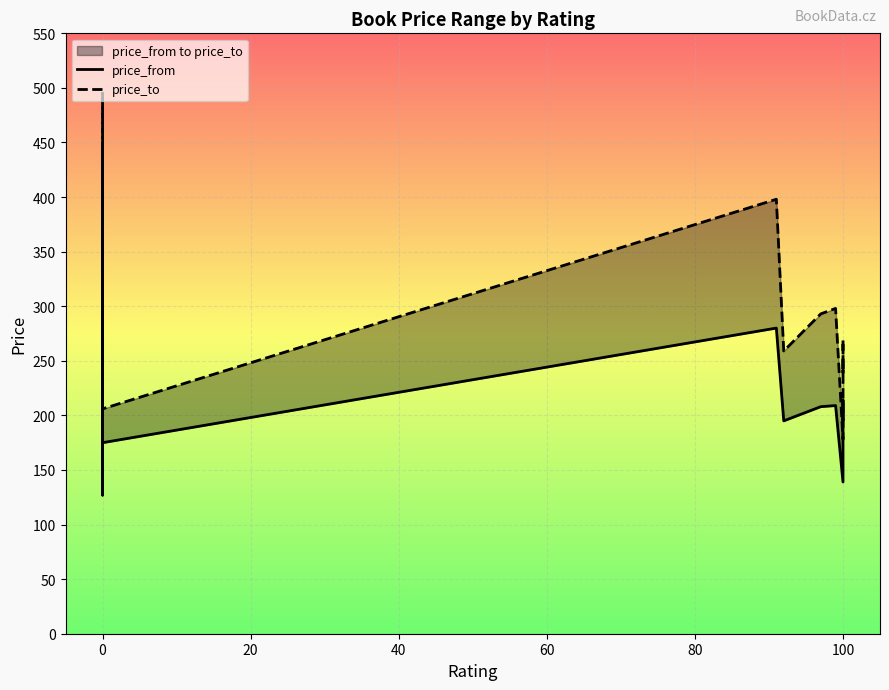

What is the difference between the highest and lowest values at 100?

39